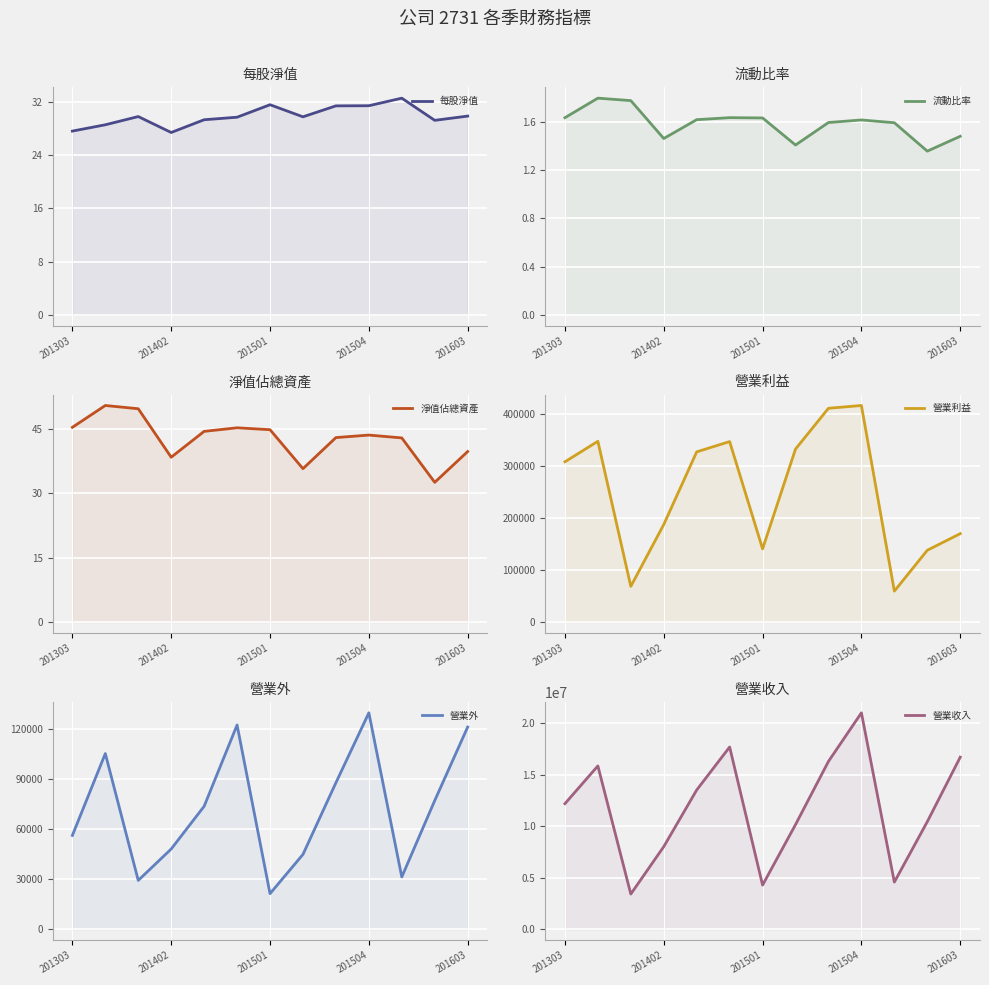

True or false: 流動比率 and 每股淨值 intersect in this chart.

False